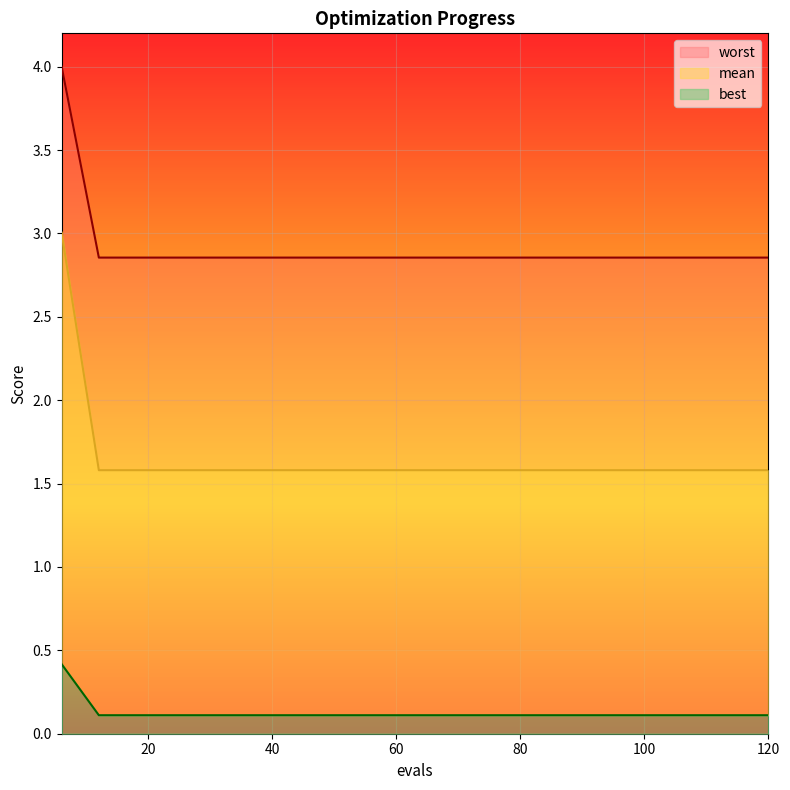

Is it true that mean equals 0.2 at 54?

False